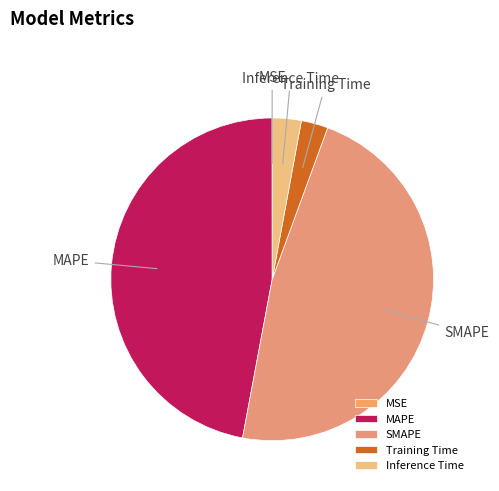

Between MAPE and Training Time, which is larger?

MAPE